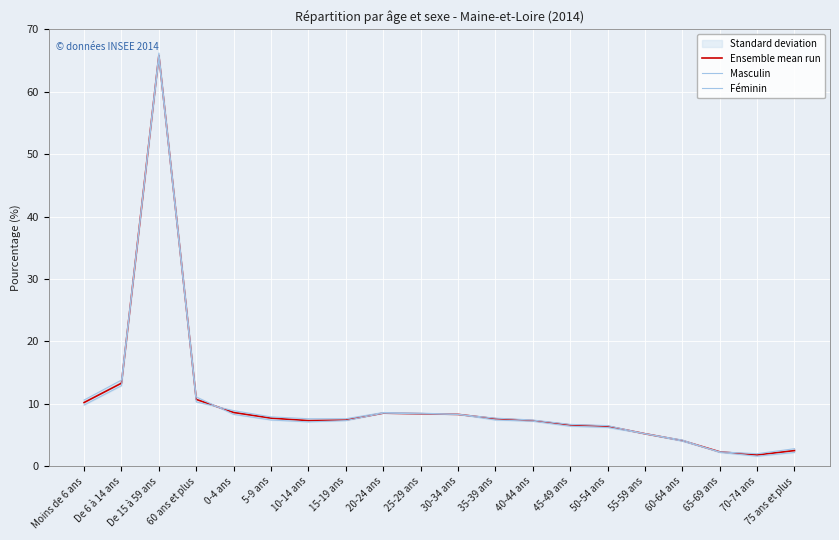

What are all the series names shown in the legend?

Ensemble mean run, Masculin, Féminin